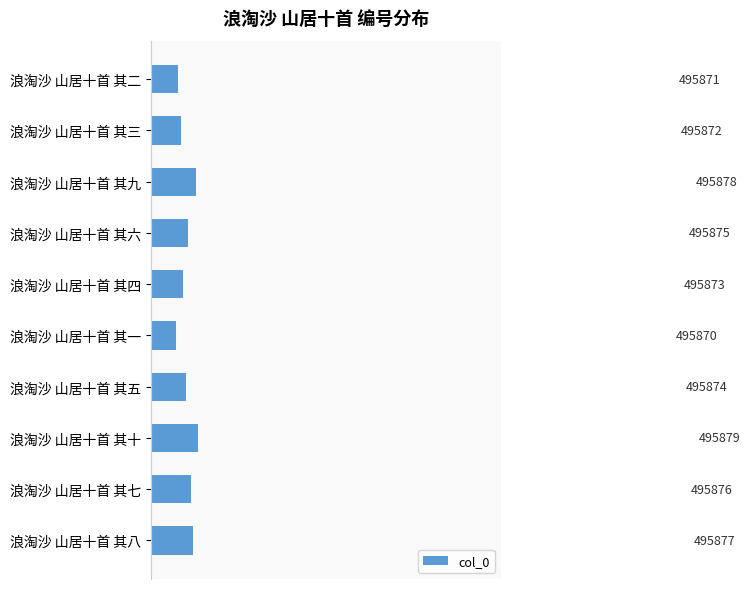

Reading top to bottom, transcribe all the data shown in this chart.

495871	495872	495878	495875	495873	495870	495874	495879	495876	495877